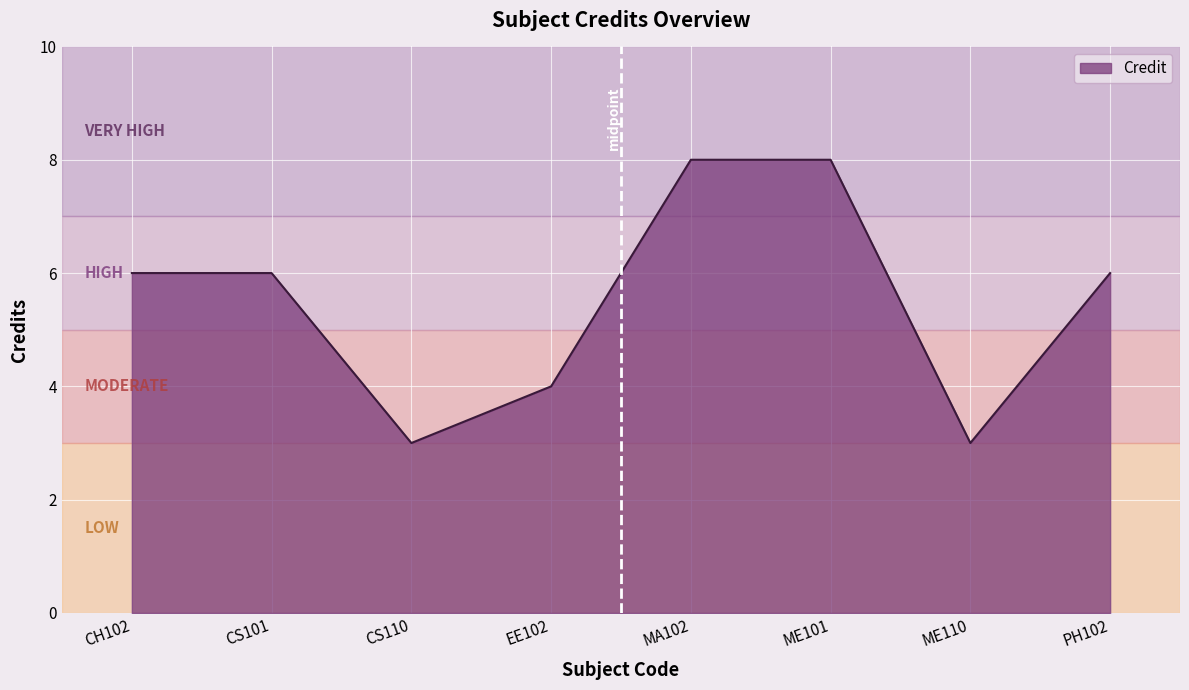

Is it true that the value at ME101 is 8?

True